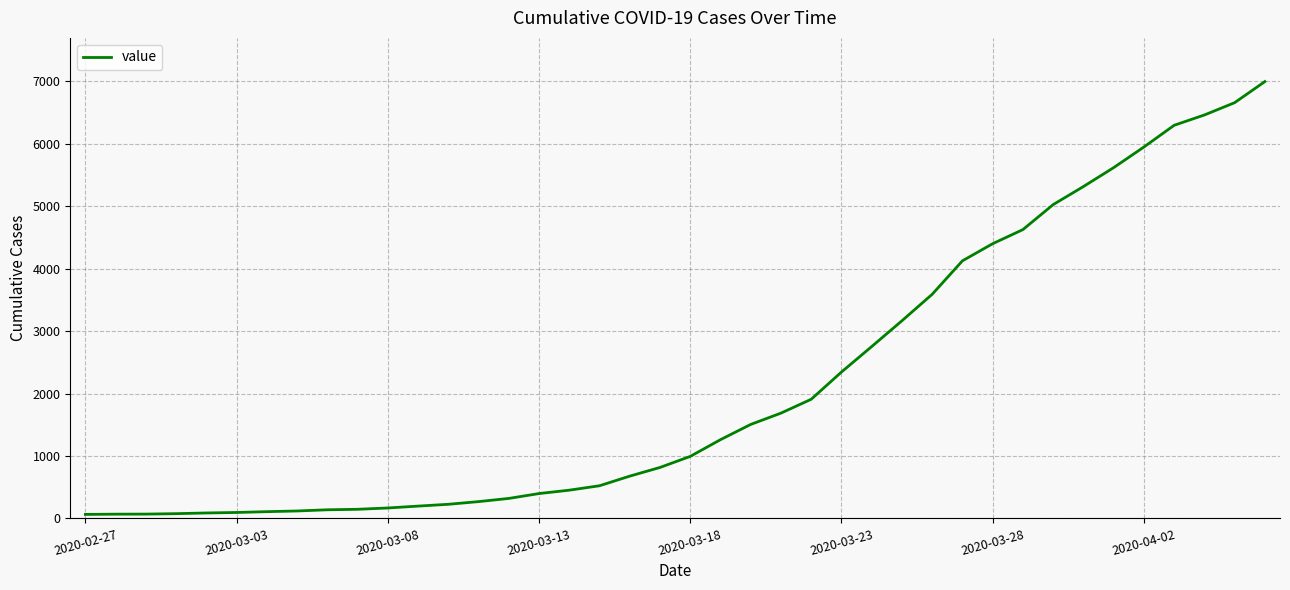

Reading right to left, extract all data points from this chart.

6995	6657	6460	6295	5947	5617	5314	5025	4625	4399	4125	3589	3165	2752	2344	1908	1686	1505	1261	993	816	677	523	452	398	320	269	226	197	167	146	138	119	108	95	87	76	69	68	64